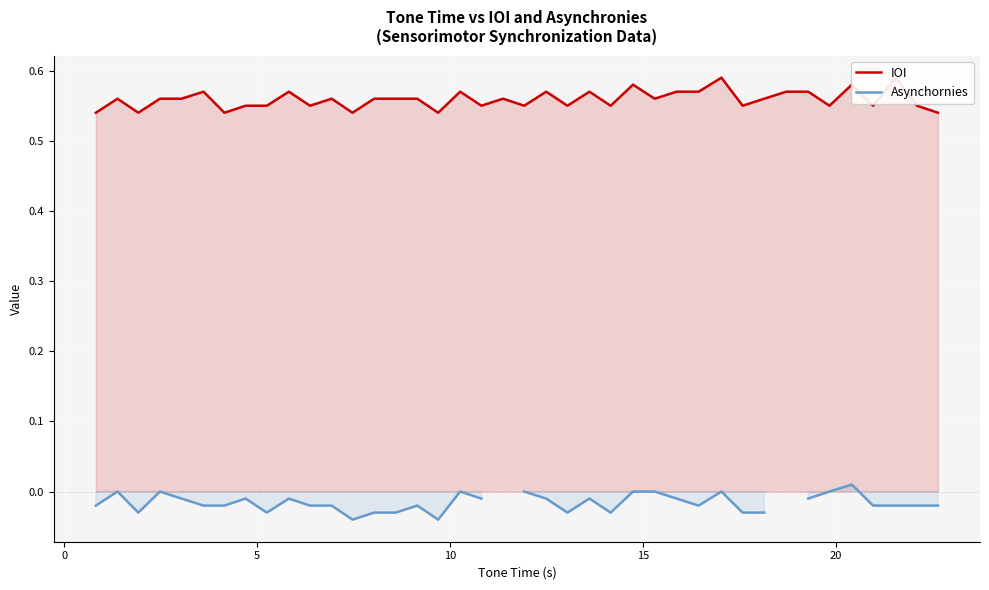

In Asynchornies, how many points are lower than both neighbors (excluding endpoints)?

8